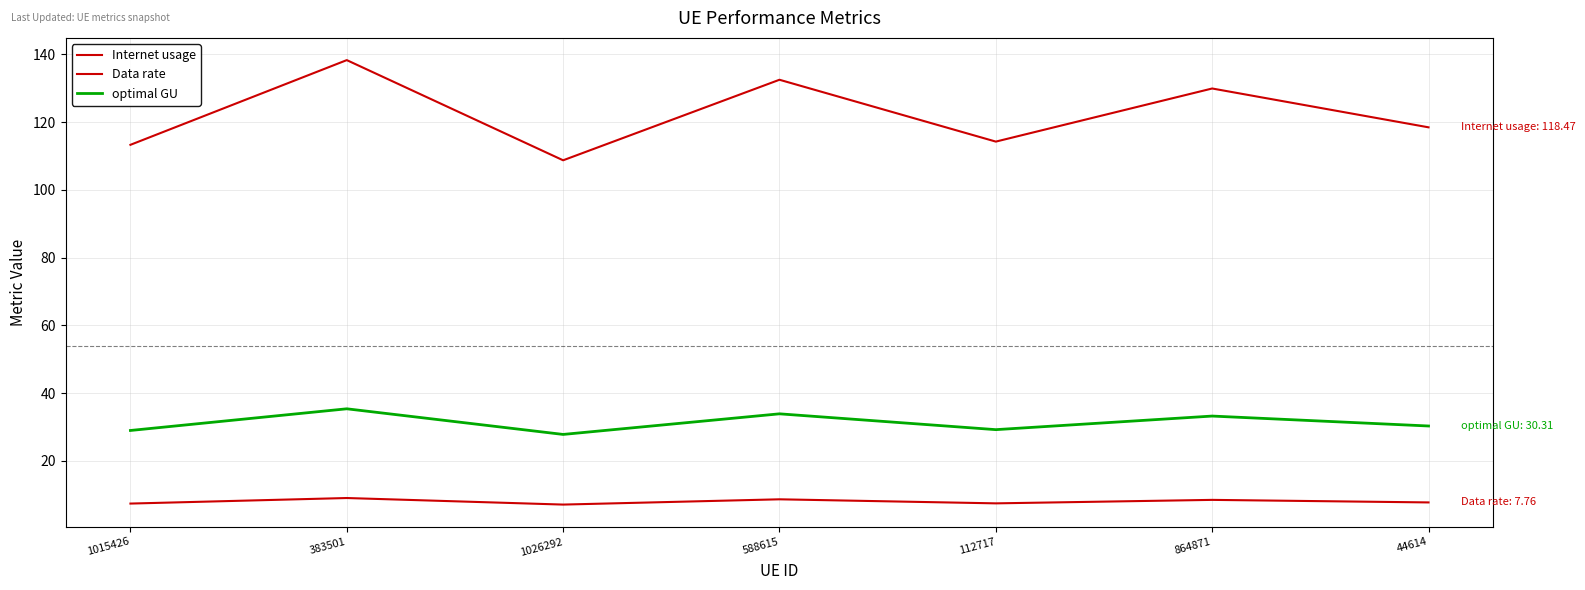

Reading left to right, extract all data points from this chart.

Internet usage: 1015426=113.3	383501=138.3	1026292=108.7	588615=132.5	112717=114.3	864871=129.9	44614=118.5
Data rate: 1015426=7.4	383501=9.1	1026292=7.1	588615=8.7	112717=7.5	864871=8.5	44614=7.8
optimal GU: 1015426=29.0	383501=35.4	1026292=27.8	588615=33.9	112717=29.2	864871=33.2	44614=30.3